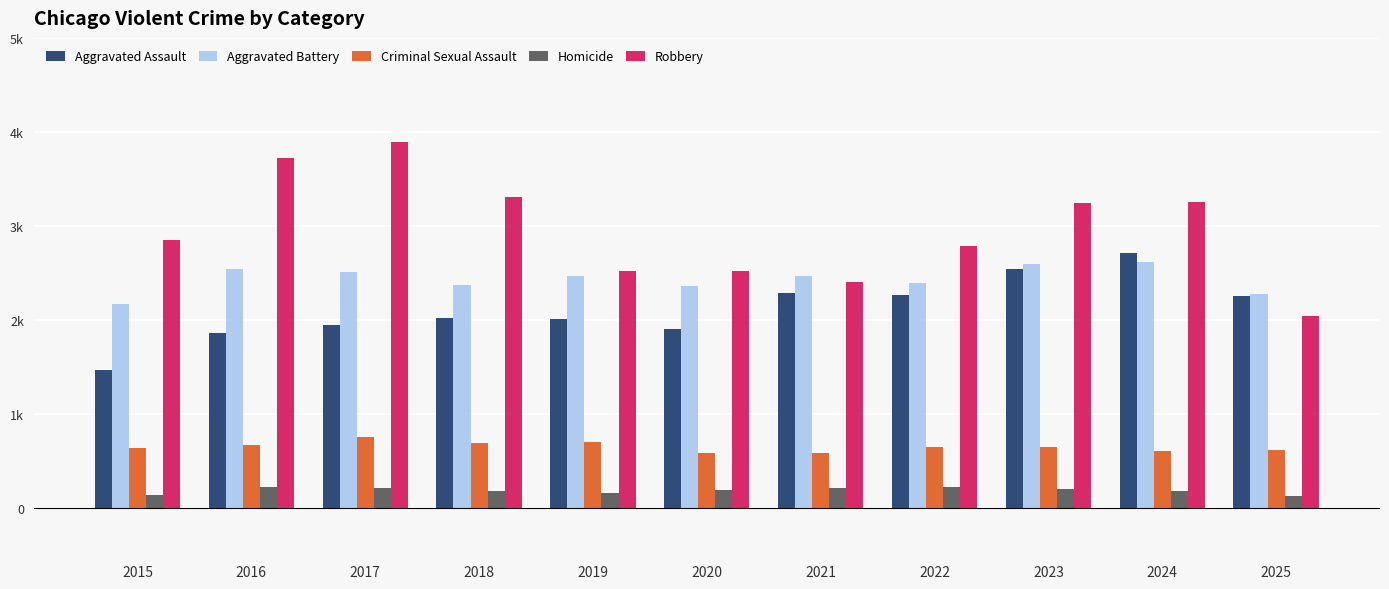

Rank the categories by Aggravated Battery value from highest to lowest.

2024, 2023, 2016, 2017, 2021, 2019, 2022, 2018, 2020, 2025, 2015